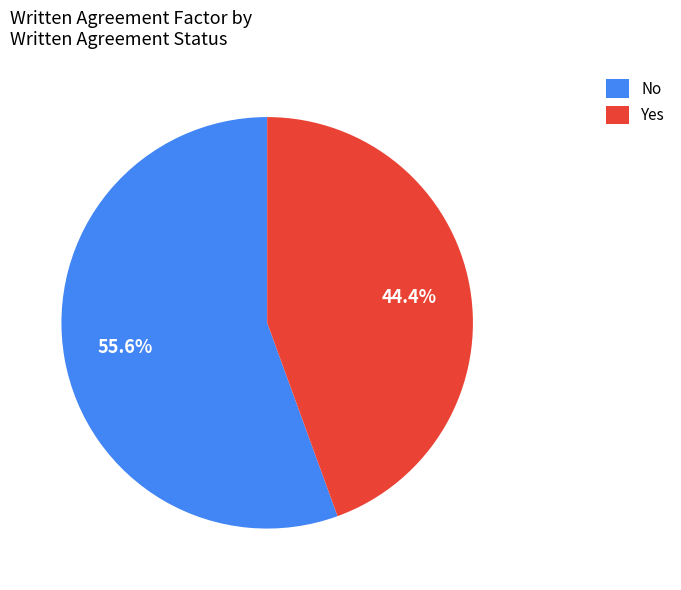

The No slice represents 44% of the pie. True or false?

False